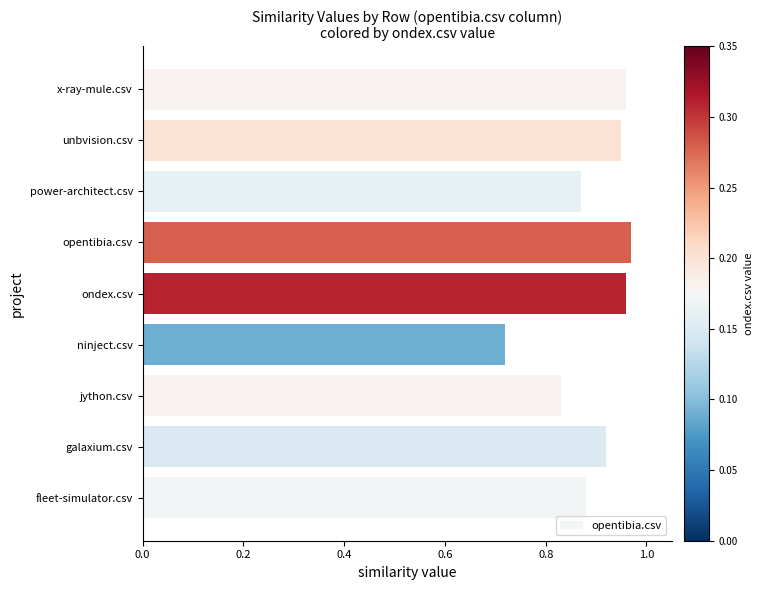

Where is the data nearest to the value 0?

ninject.csv